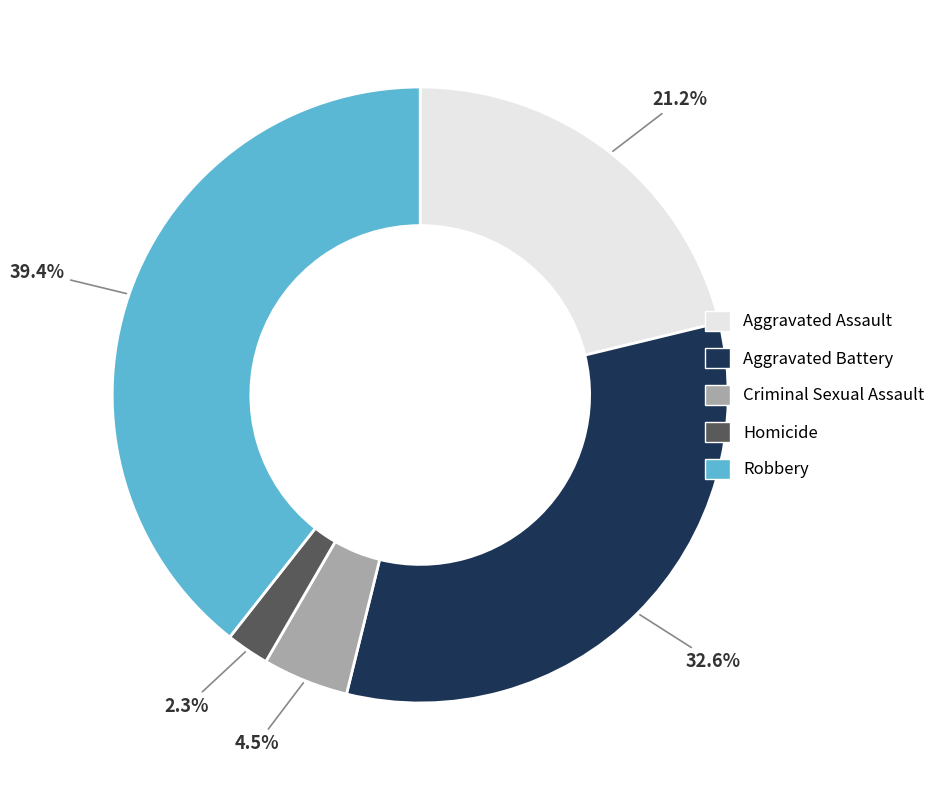

To the nearest percent, what is the difference between the largest and smallest slice percentages?

37%